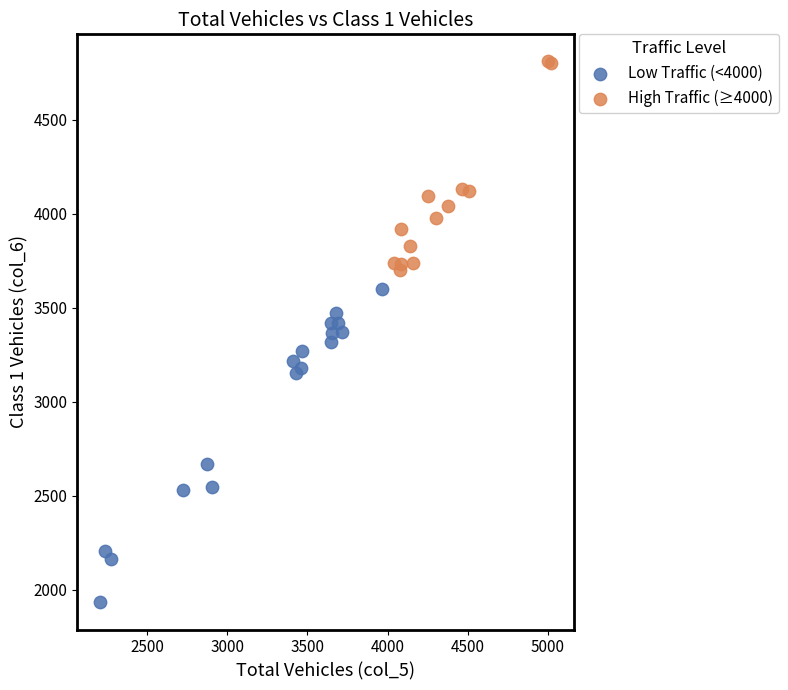

Which series contains the highest Y value?

High Traffic (≥4000)